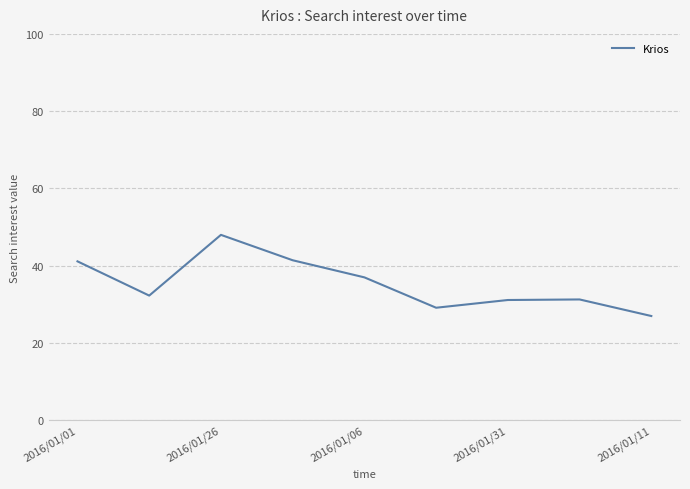

What is the smallest value displayed?

27.0